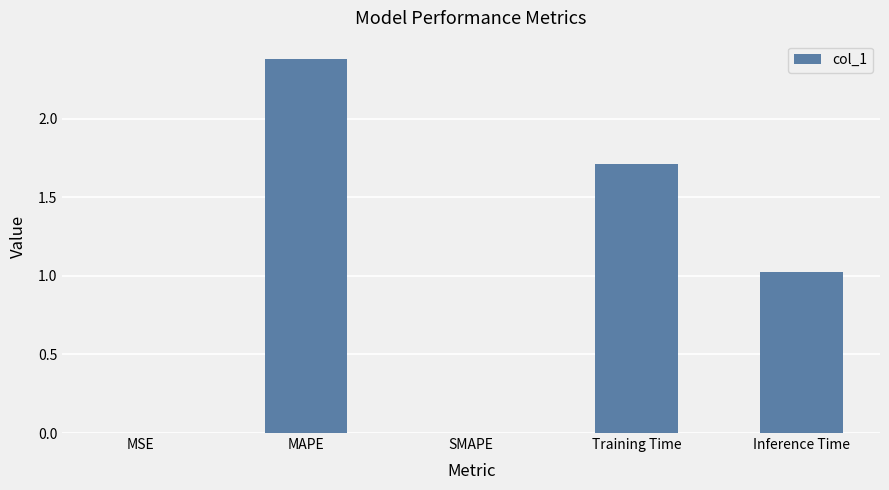

The value at MSE is 0.0. True or false?

True